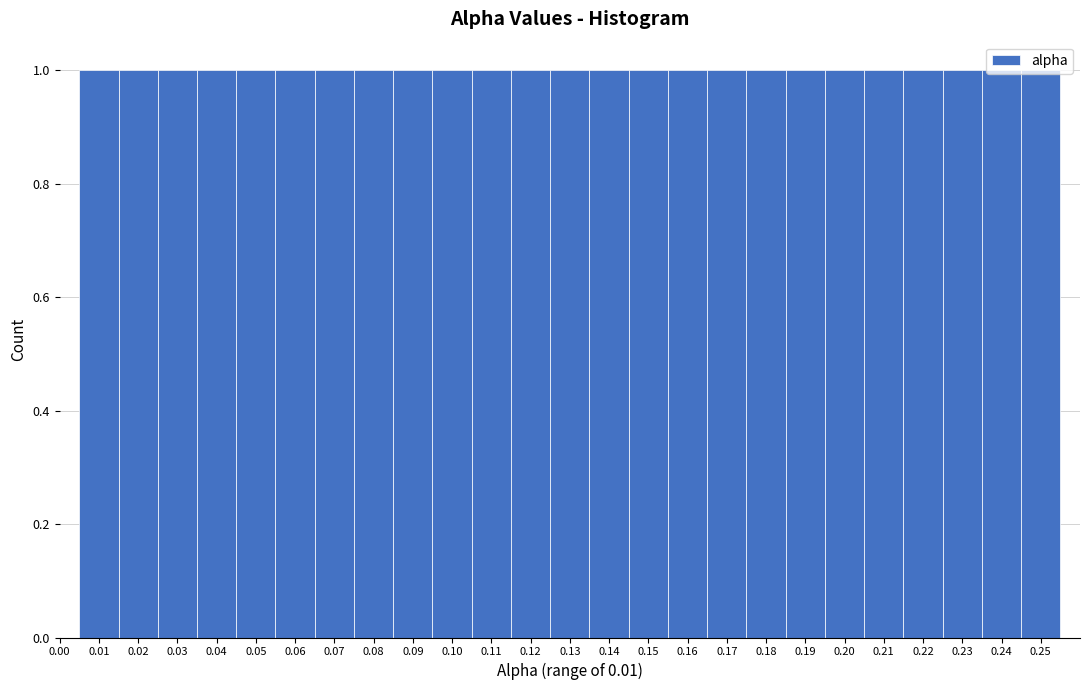

Reading left to right, list every bar in this chart as the range it spans on the x-axis followed by its height. The values are not printed on the chart, so give them approximately, as read against the axis.

0.005 to 0.015: 1
0.015 to 0.025: 1
0.025 to 0.035: 1
0.035 to 0.045: 1
0.045 to 0.055: 1
0.055 to 0.065: 1
0.065 to 0.075: 1
0.075 to 0.085: 1
0.085 to 0.095: 1
0.095 to 0.105: 1
0.105 to 0.115: 1
0.115 to 0.125: 1
0.125 to 0.135: 1
0.135 to 0.145: 1
0.145 to 0.155: 1
0.155 to 0.165: 1
0.165 to 0.175: 1
0.175 to 0.185: 1
0.185 to 0.195: 1
0.195 to 0.205: 1
0.205 to 0.215: 1
0.215 to 0.225: 1
0.225 to 0.235: 1
0.235 to 0.245: 1
0.245 to 0.255: 1